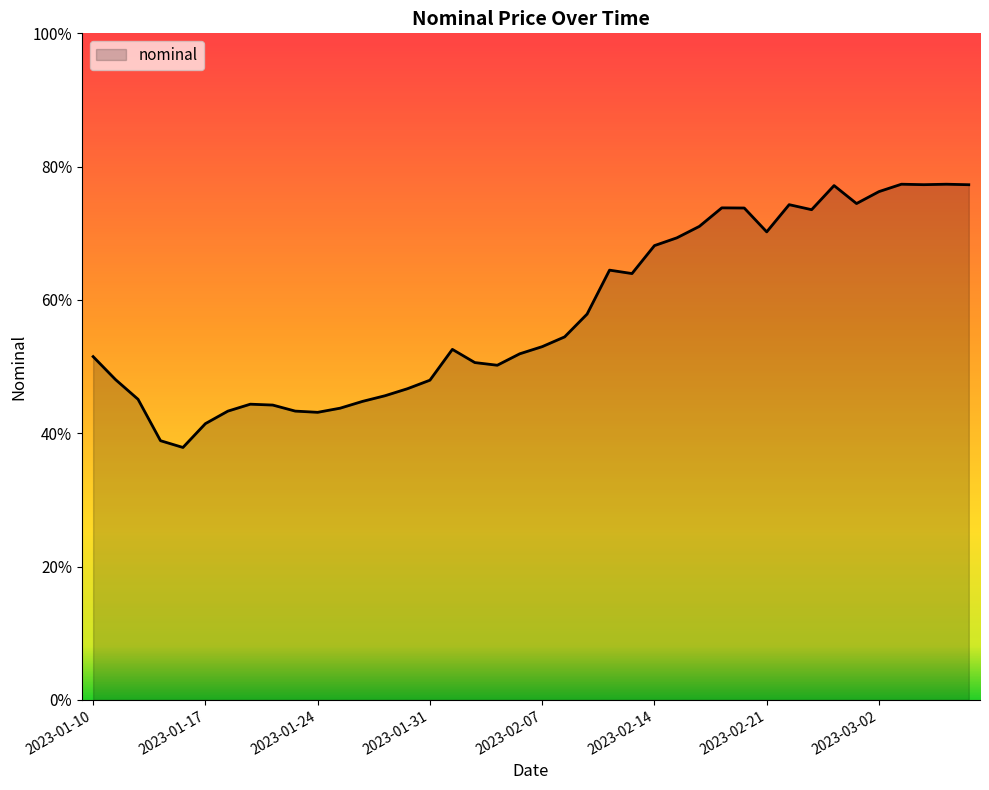

Does the chart have visible grid lines?

No